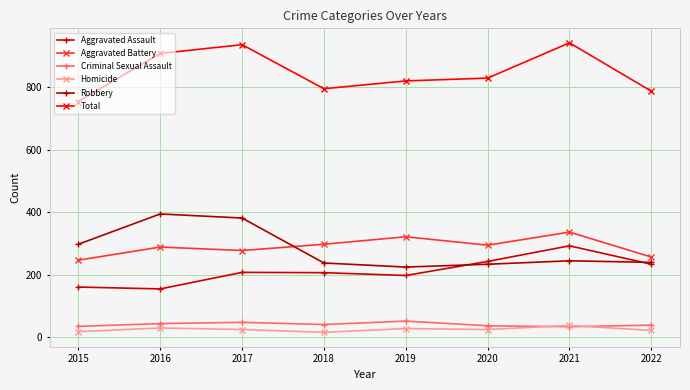

True or false: Total and Criminal Sexual Assault intersect in this chart.

False